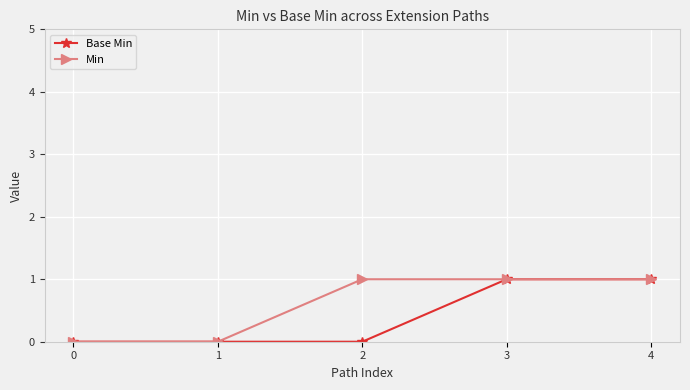

Reading left to right, extract all data points from this chart.

Base Min: 0	0	0	1	1
Min: 0	0	1	1	1